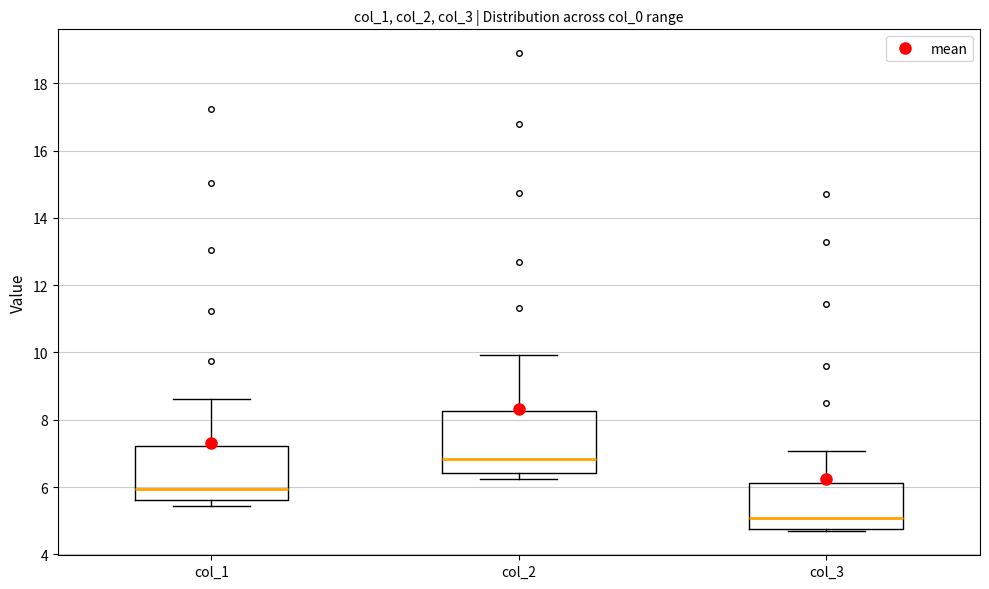

Which box's median line is the highest?

col_2